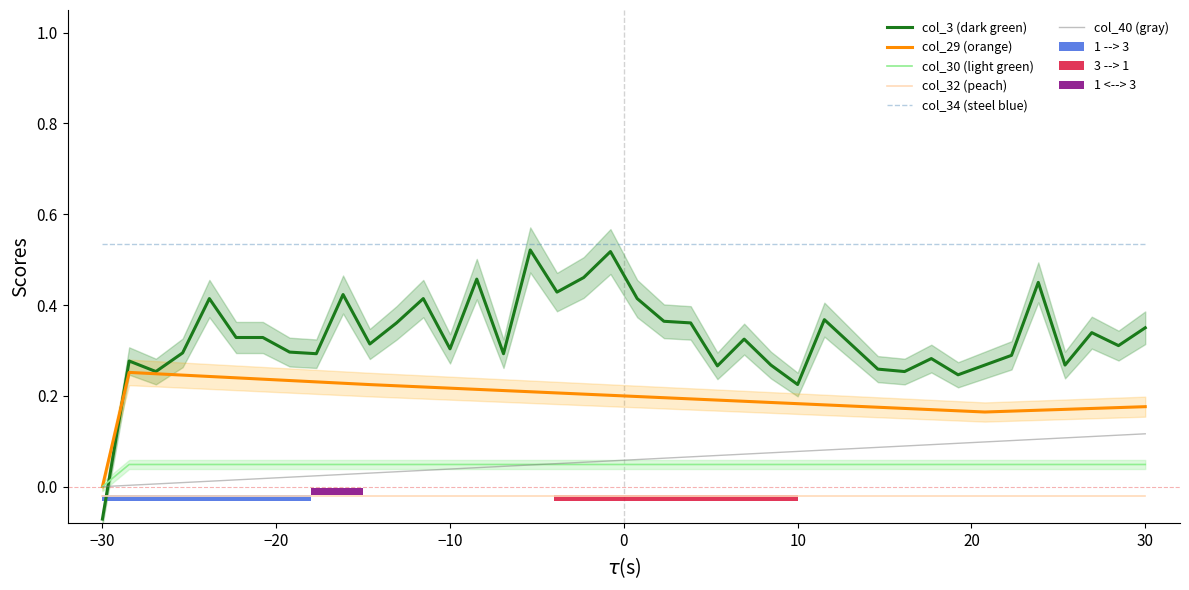

What is the sum of all col_34 (steel blue) values?

21.4